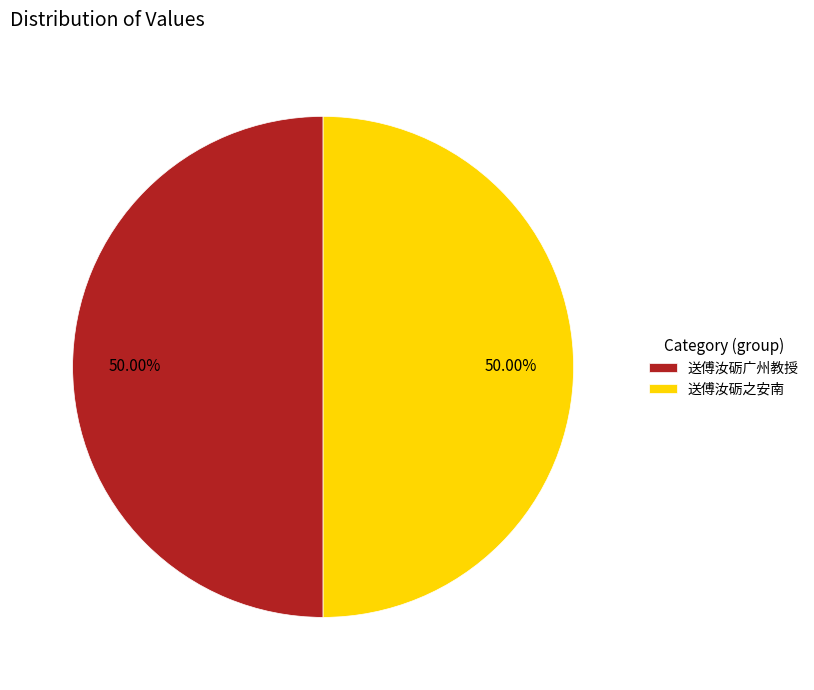

What percentage is the 送傅汝砺之安南 slice, to the nearest percent?

50%